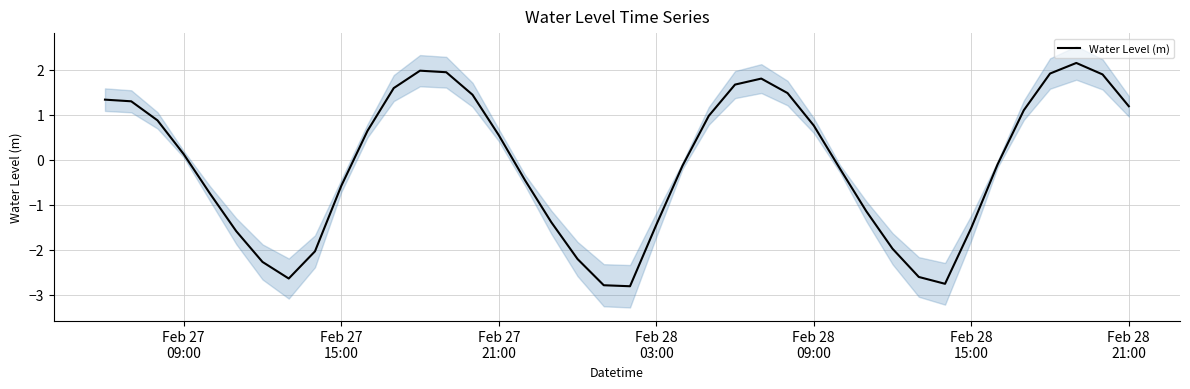

True or false: the data has more than 0 interior local peaks.

True